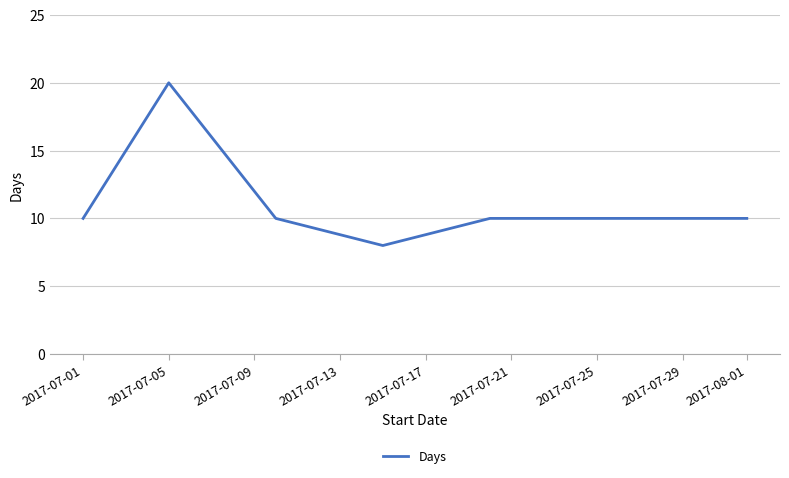

What is the smallest value displayed?

8